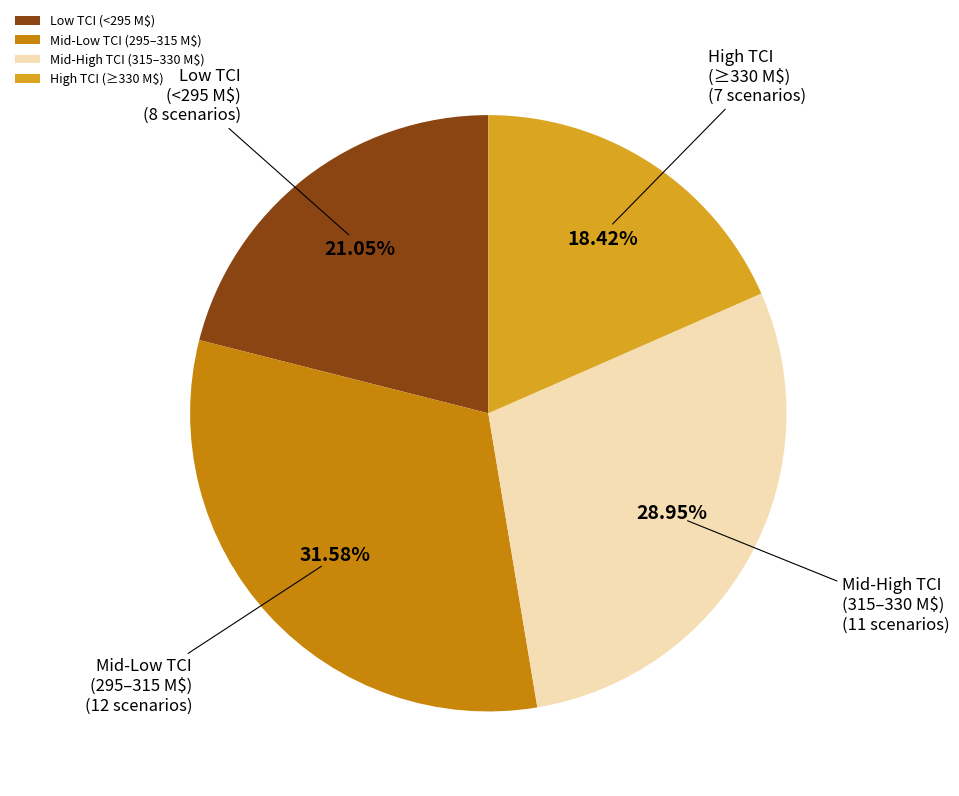

Is there a majority slice in this chart?

No